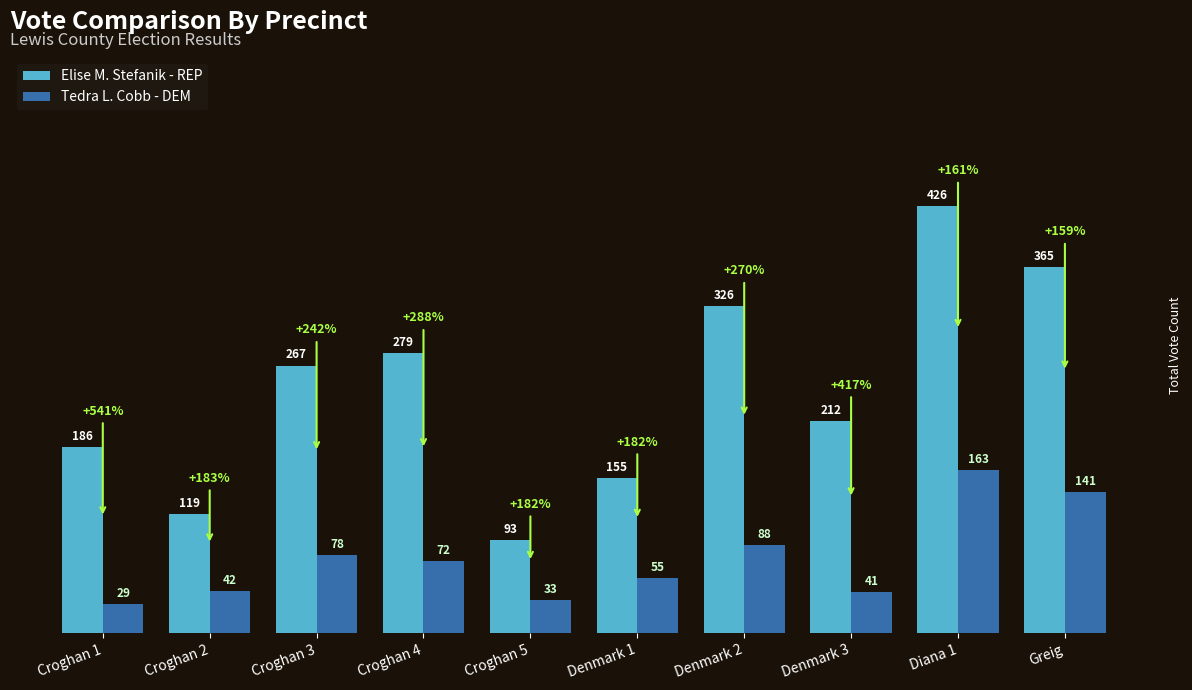

What is the total value across all series at Denmark 3?

253